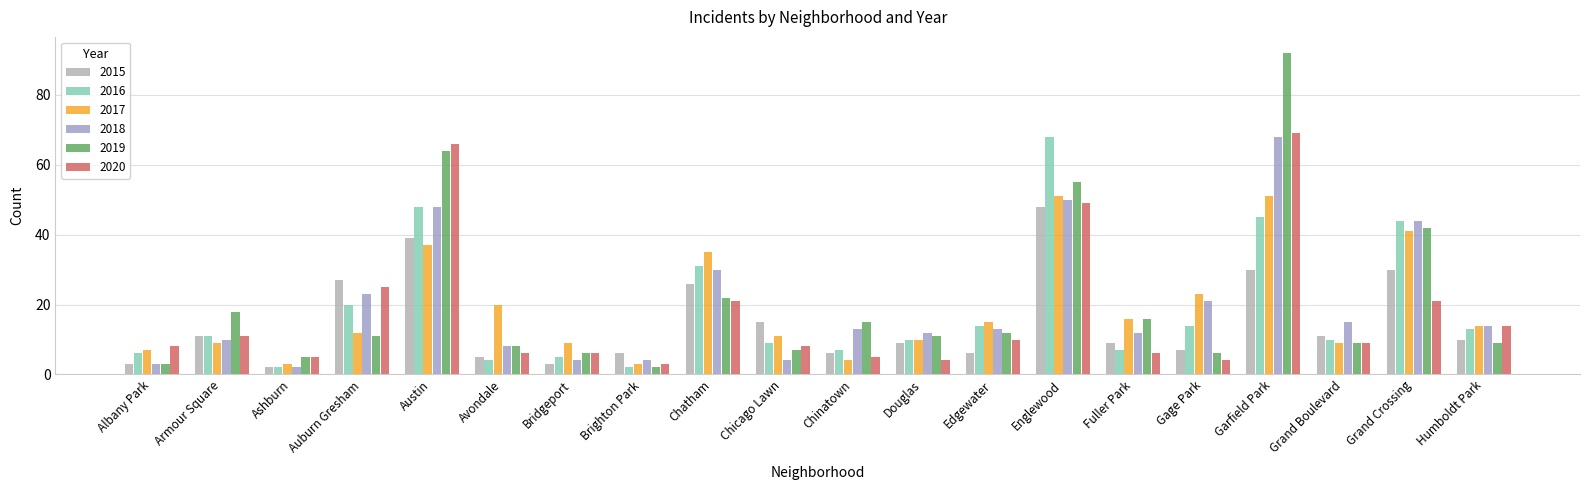

How many bars are there in each group?

6